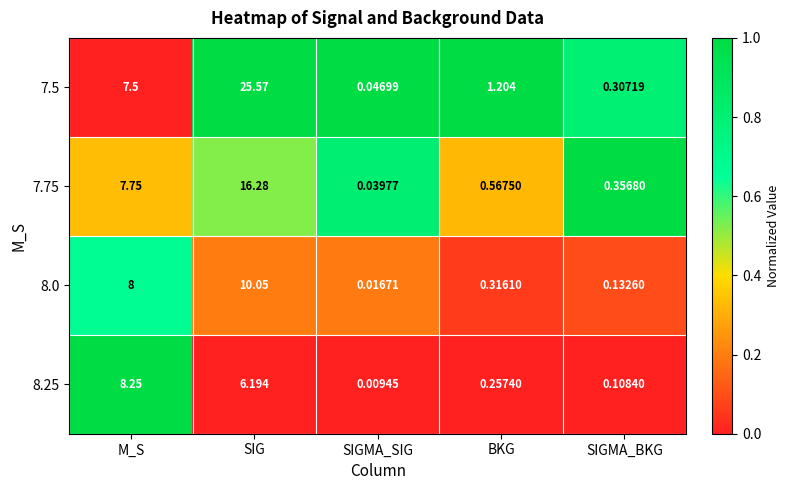

At which label is 8.25 closest to 4?

SIG